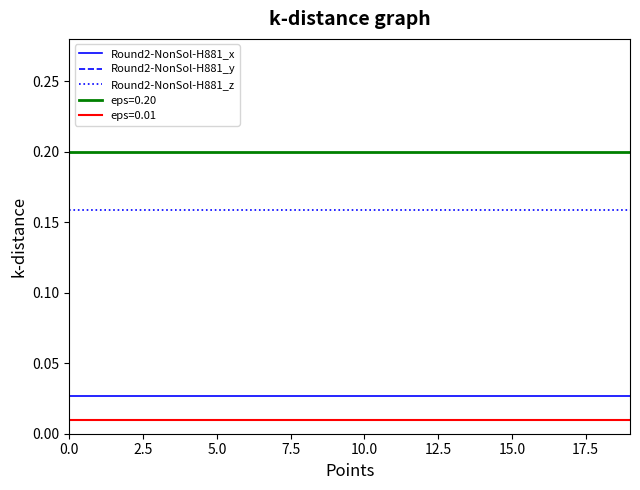

What are all the series names shown in the legend?

Round2-NonSol-H881_x, Round2-NonSol-H881_y, Round2-NonSol-H881_z